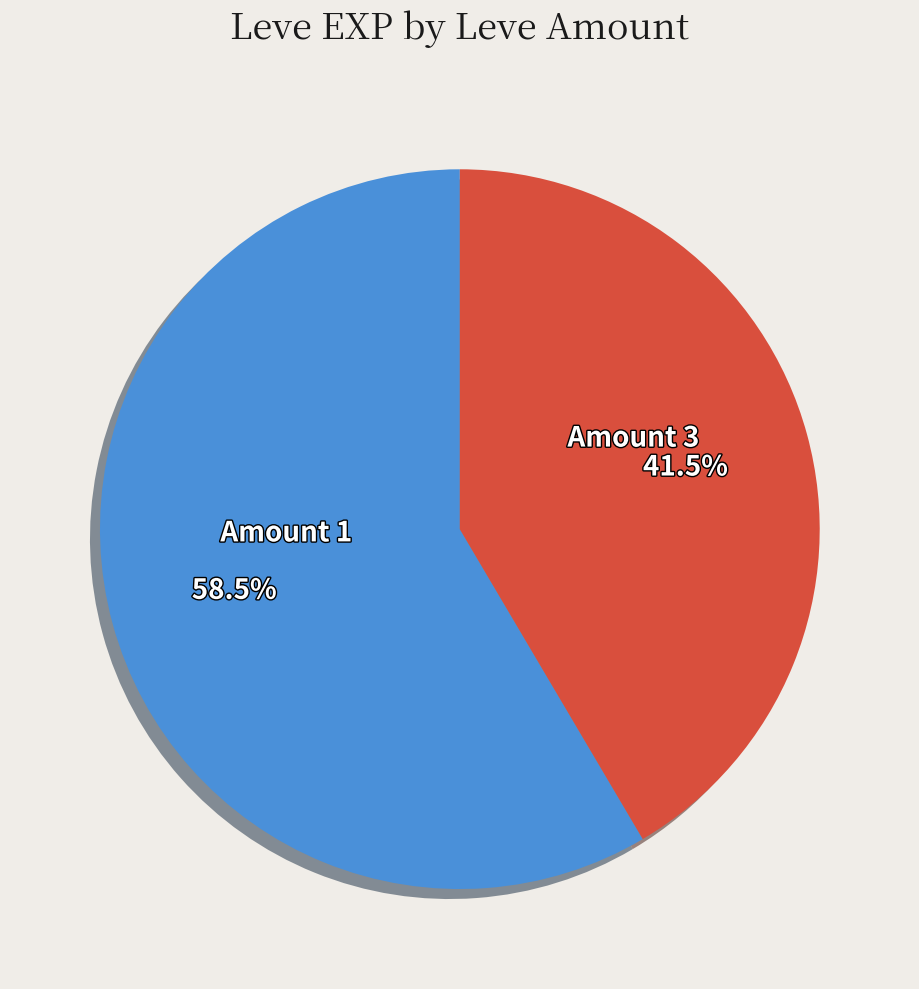

Is there a majority slice in this chart?

Yes